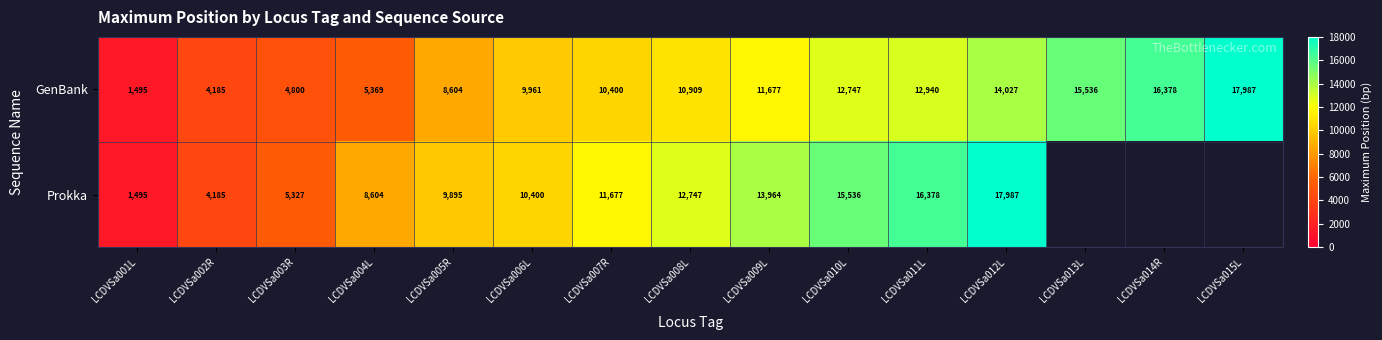

At how many categories does at least one series exceed 17517?

2